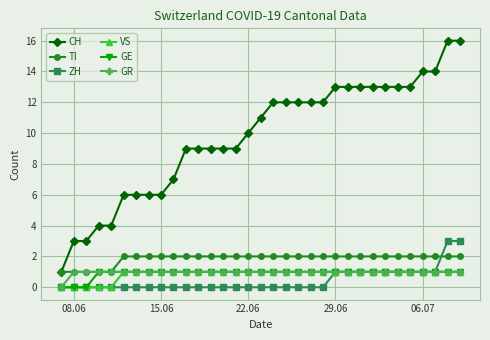

How many categories are shown in the chart?

33